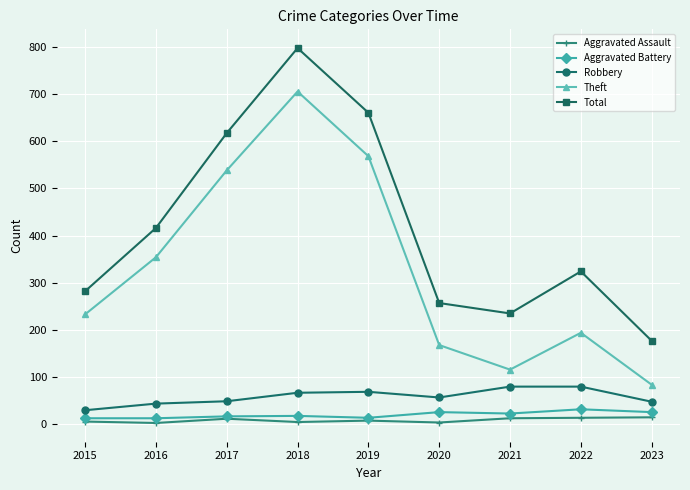

Rank the series by their maximum value, from lowest to highest.

Aggravated Assault, Aggravated Battery, Robbery, Theft, Total